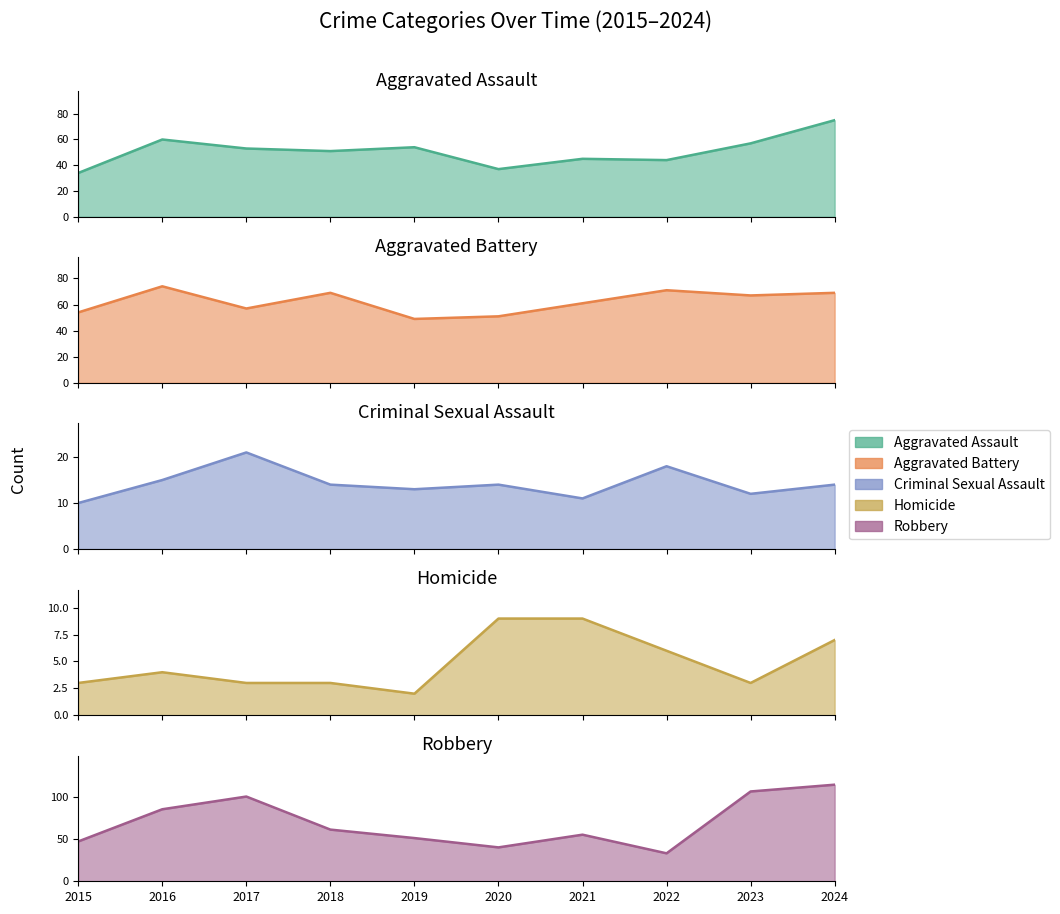

Reading right to left, what are all the values shown in this chart?

Aggravated Assault: 75	57	44	45	37	54	51	53	60	34
Aggravated Battery: 69	67	71	61	51	49	69	57	74	54
Criminal Sexual Assault: 14	12	18	11	14	13	14	21	15	10
Homicide: 7	3	6	9	9	2	3	3	4	3
Robbery: 114	106	33	55	40	51	61	100	85	47